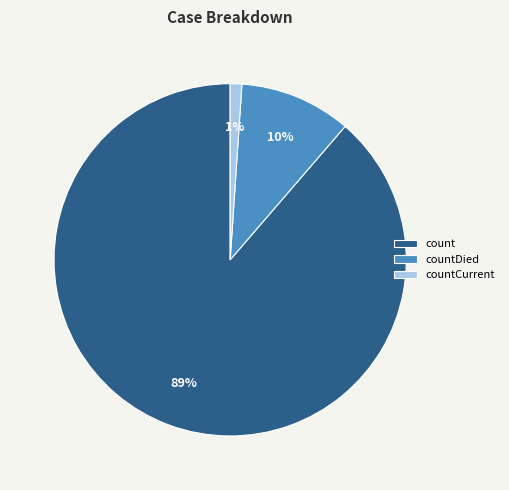

True or false: countDied accounts for 10% of the total.

True